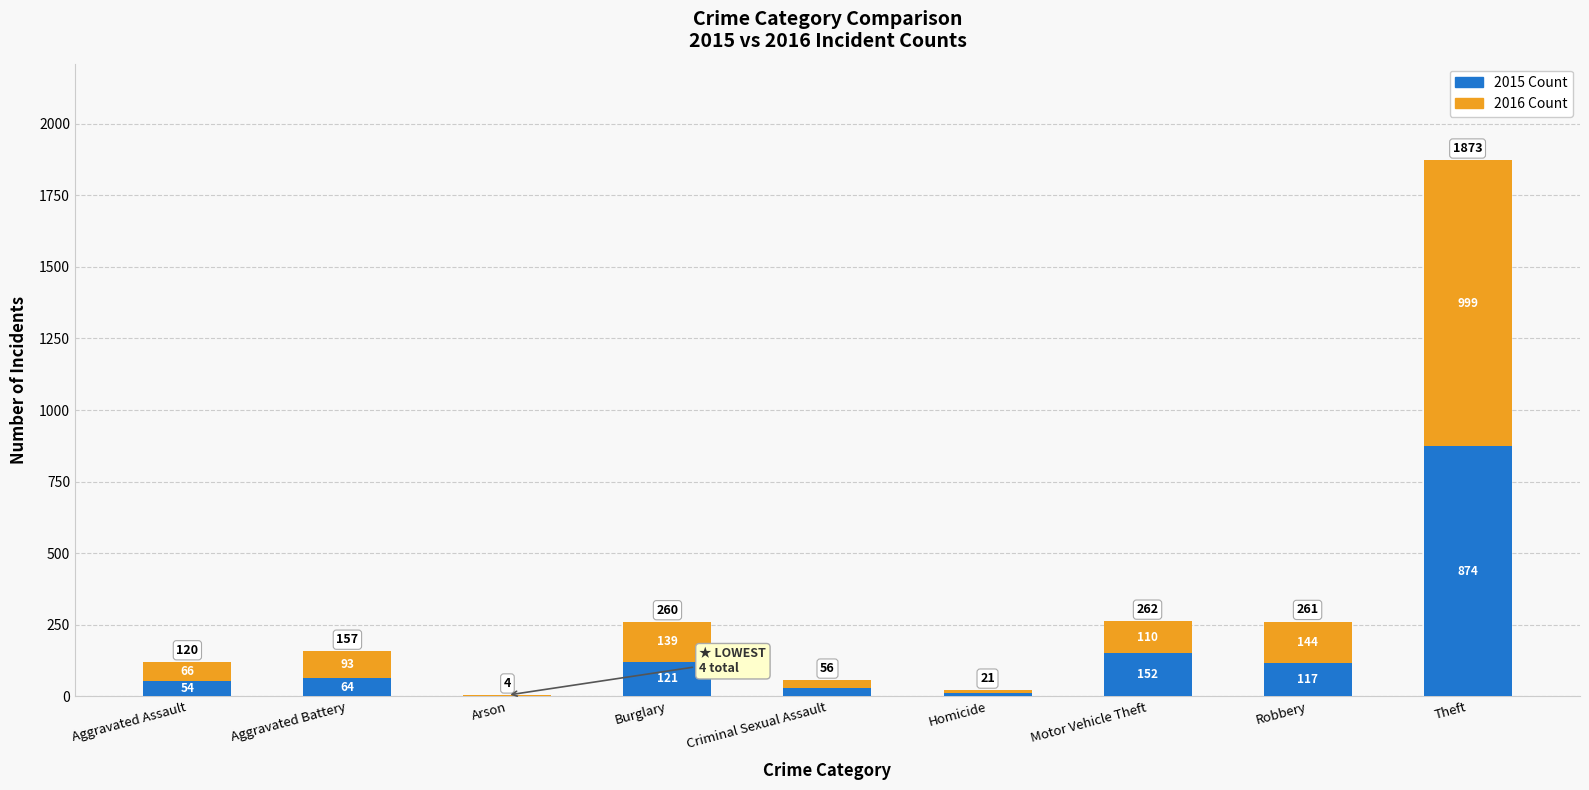

What are all the series names shown in the legend?

2015 Count, 2016 Count